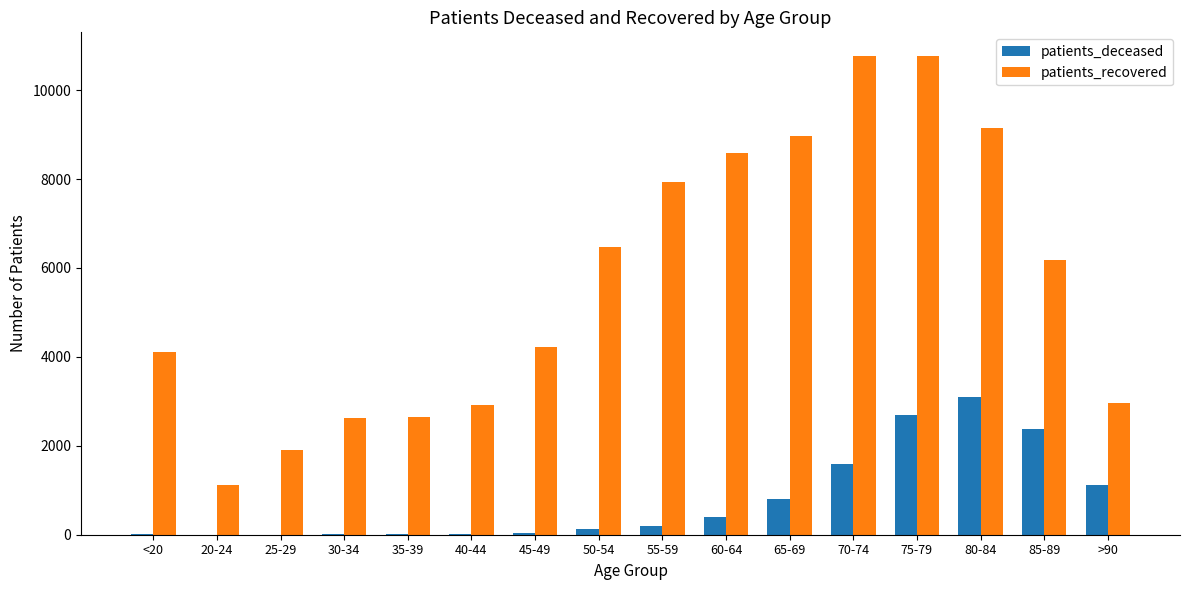

At which label is patients_deceased closest to 1552?

70-74